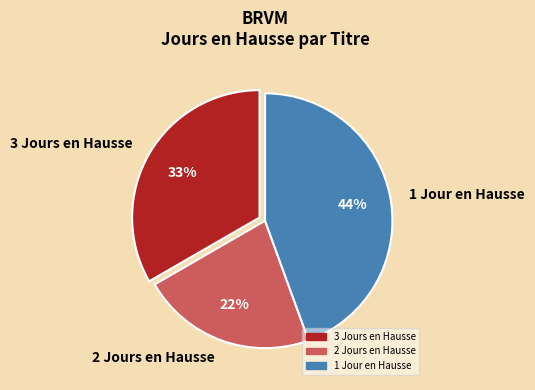

Is it true that 1 Jour en Hausse is 54% of the pie?

False